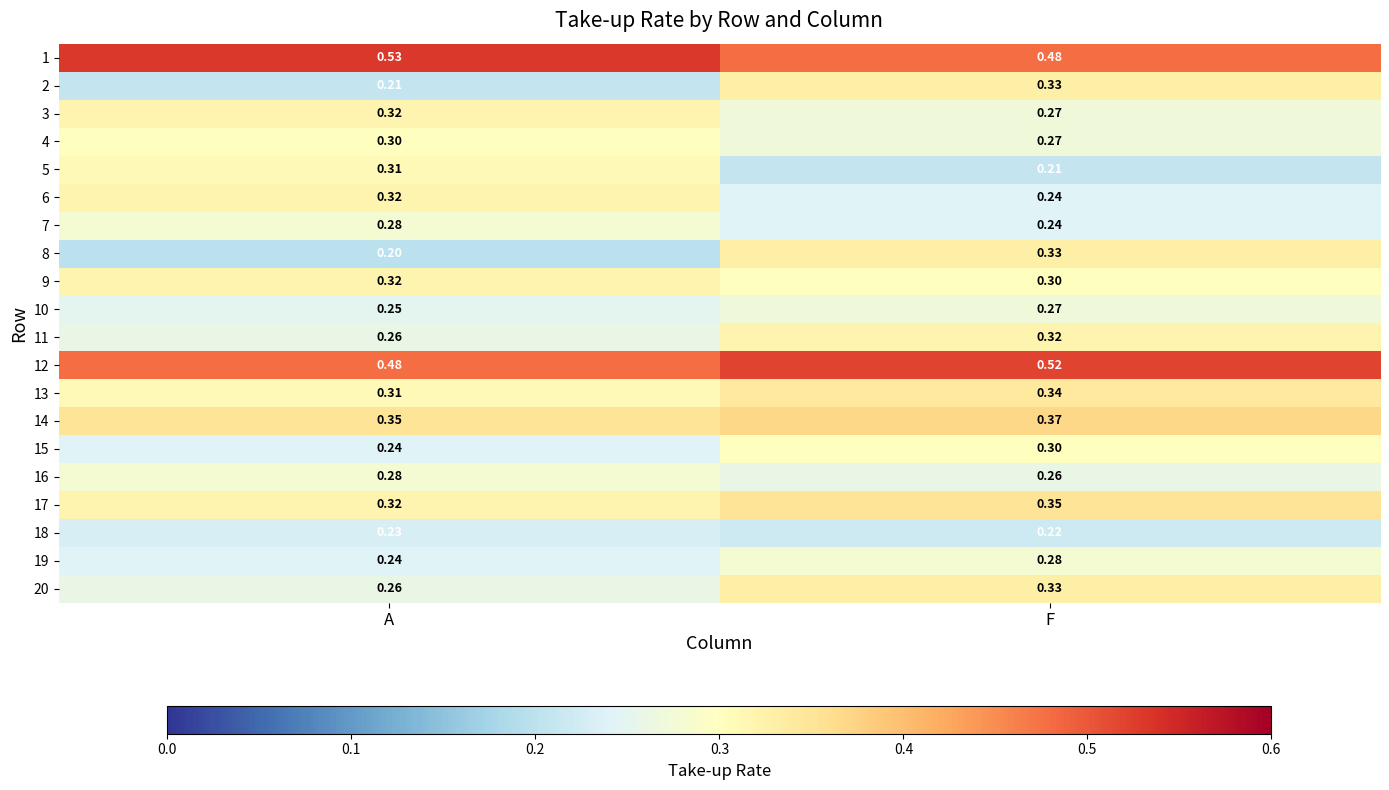

At which category is the sum across all series the highest?

F